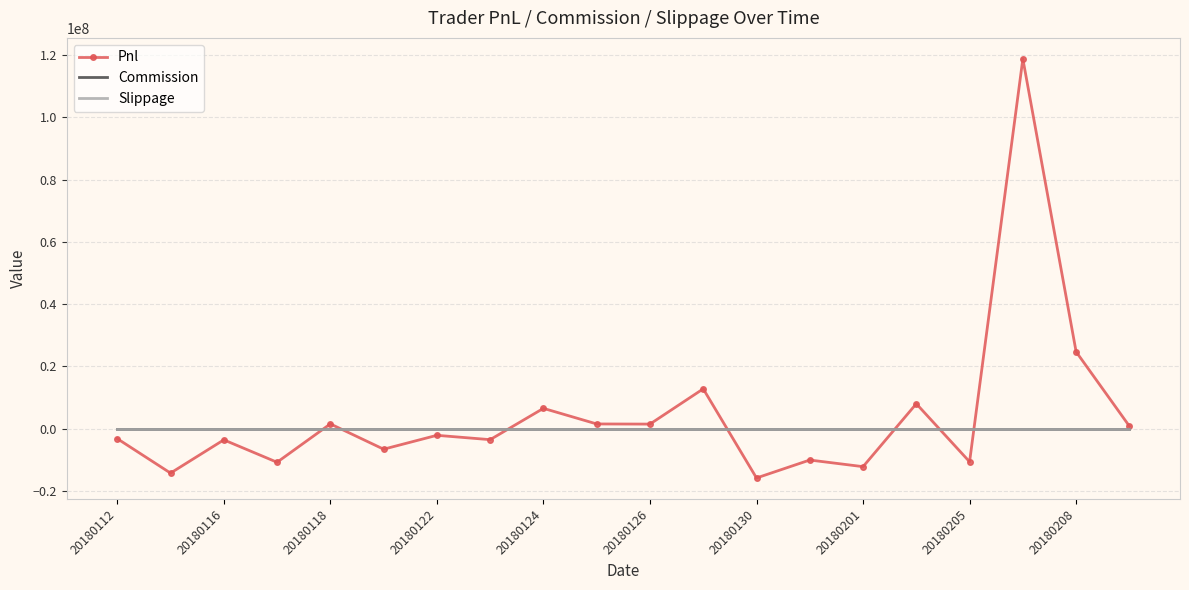

How many categories are shown in the chart?

20